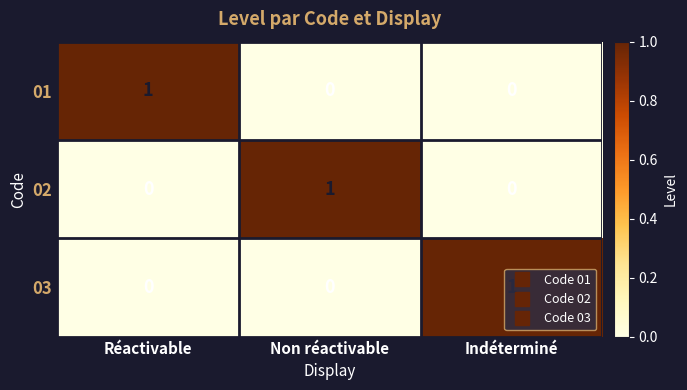

Is it true that 03 equals 0 at Réactivable?

True